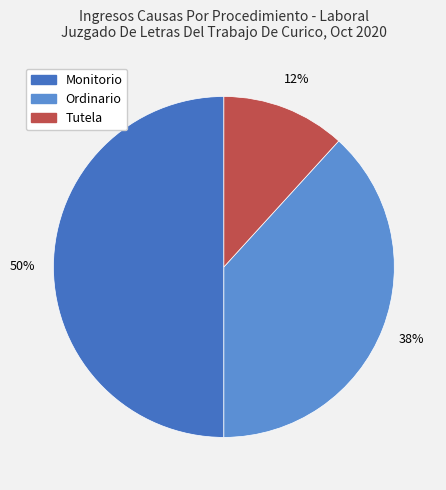

Combined, do Monitorio and Ordinario account for over 50%?

Yes